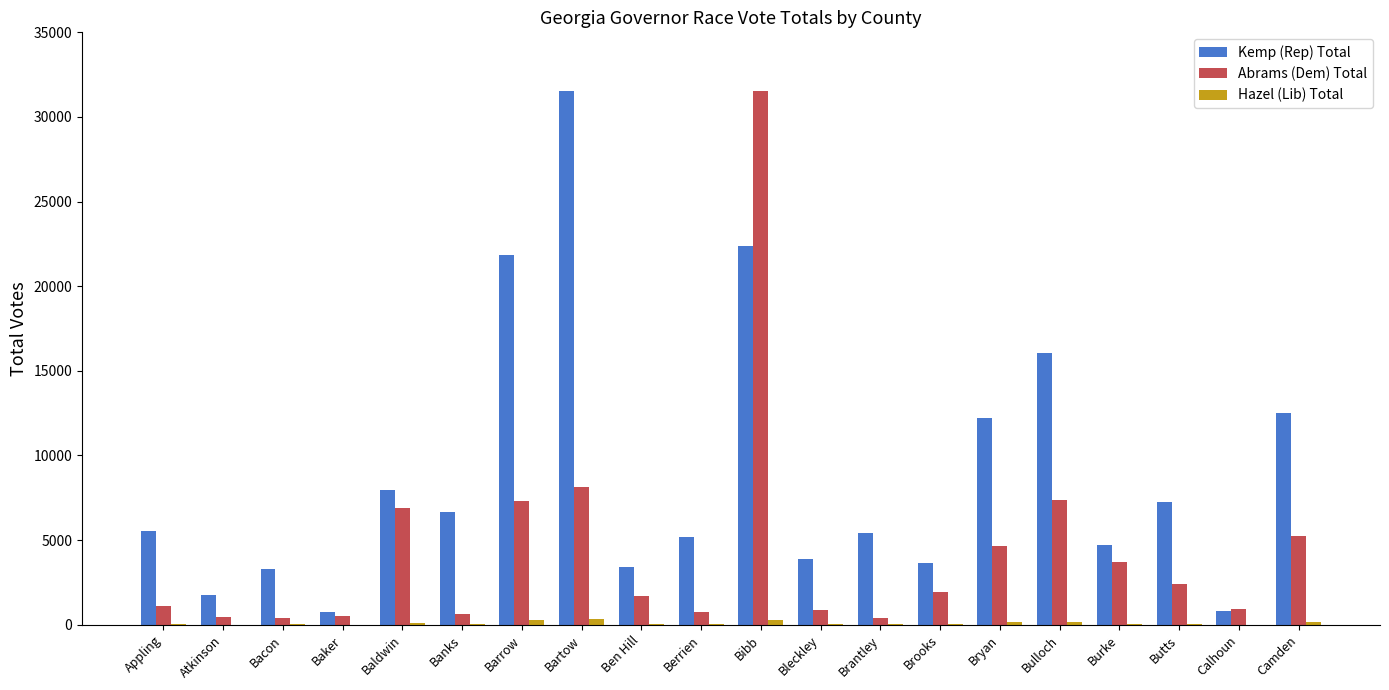

What is the highest value of the Kemp (Rep) Total series?

31528